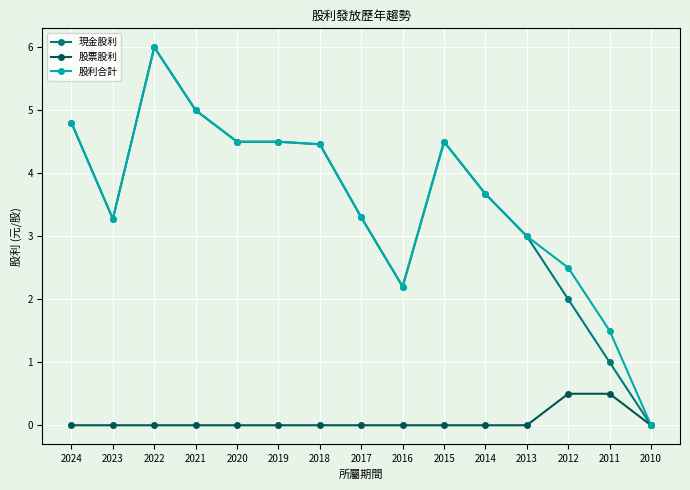

True or false: 股利合計 has more than 0 points higher than both neighbors.

True